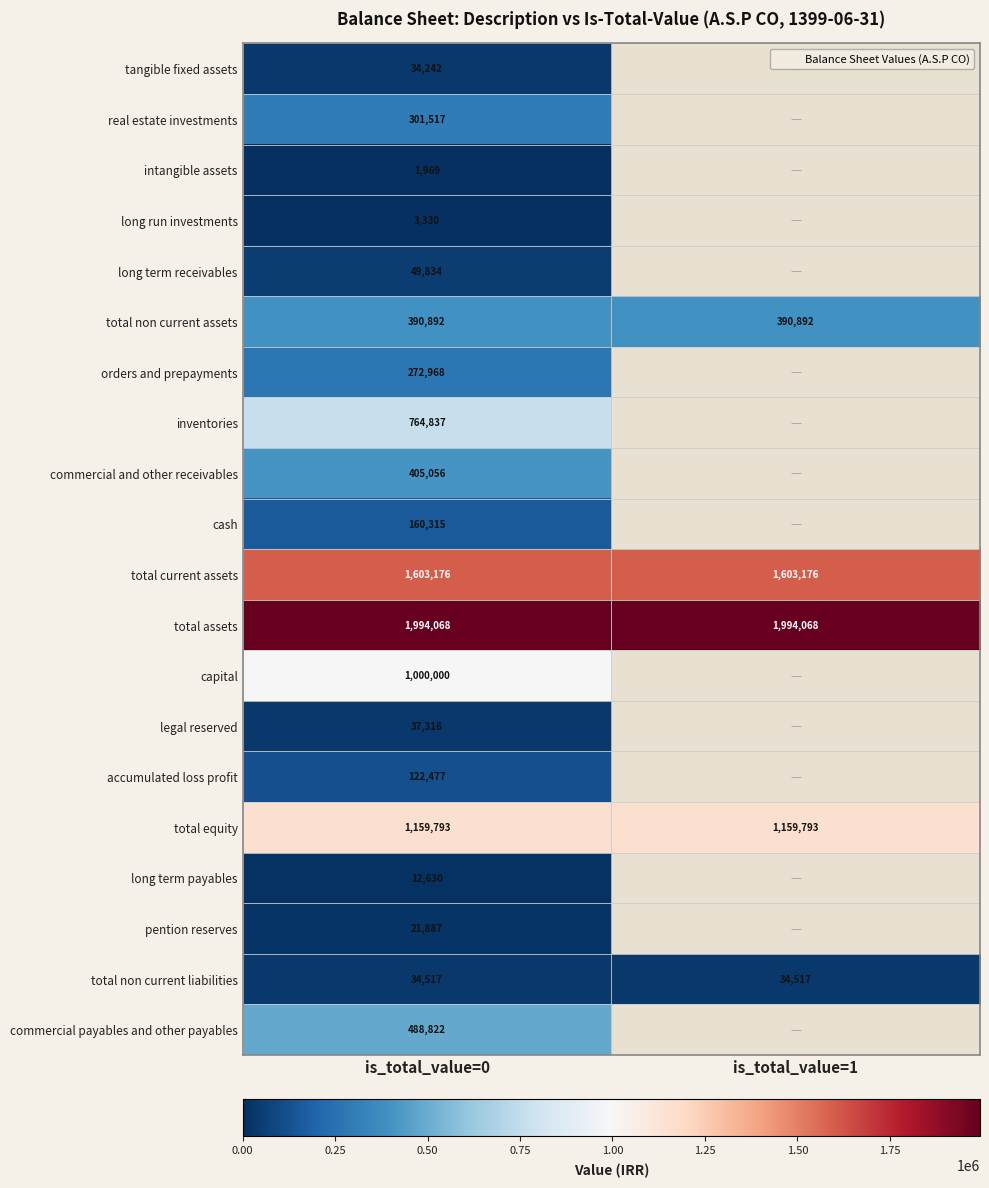

Which category has the lowest value across all series?

is_total_value=0